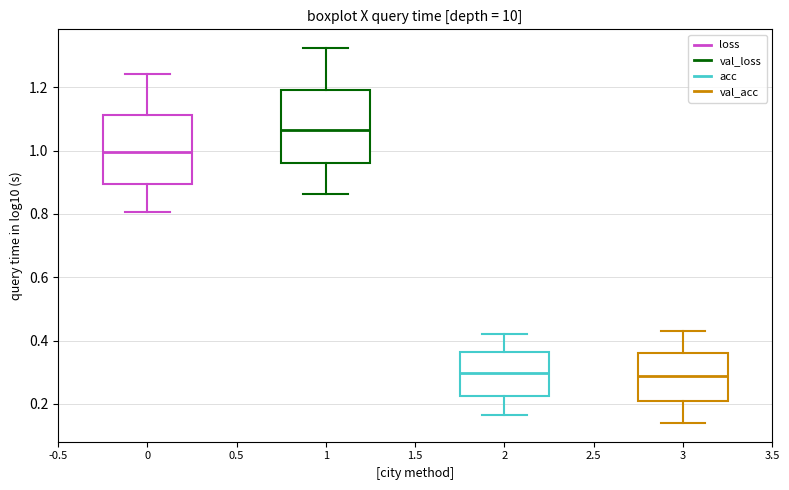

Reading left to right, transcribe this box plot: for each box, give where its median line is, the range the box spans, and where its two whiskers end, as read against the y-axis. The values are not printed on the chart, so give them approximately, as read against the axis.

0: median 1.00, box 0.90 to 1.12, whiskers 0.80 to 1.24
1: median 1.06, box 0.96 to 1.20, whiskers 0.86 to 1.32
2: median 0.30, box 0.22 to 0.36, whiskers 0.16 to 0.42
3: median 0.28, box 0.20 to 0.36, whiskers 0.14 to 0.42